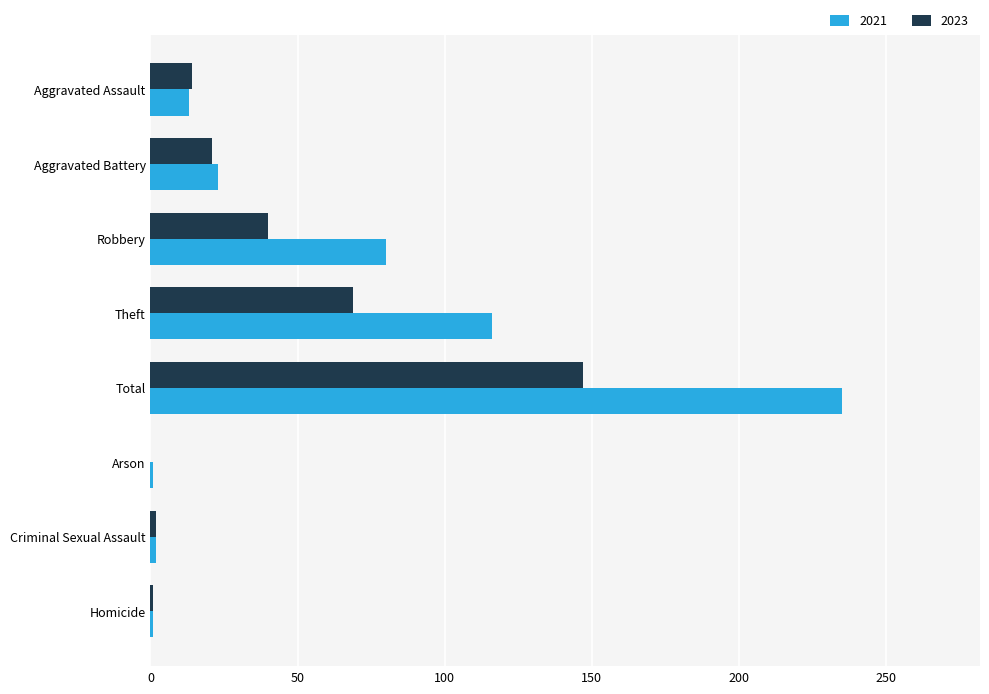

Is the value of 2021 at Arson greater than the value of 2023 at Theft?

No